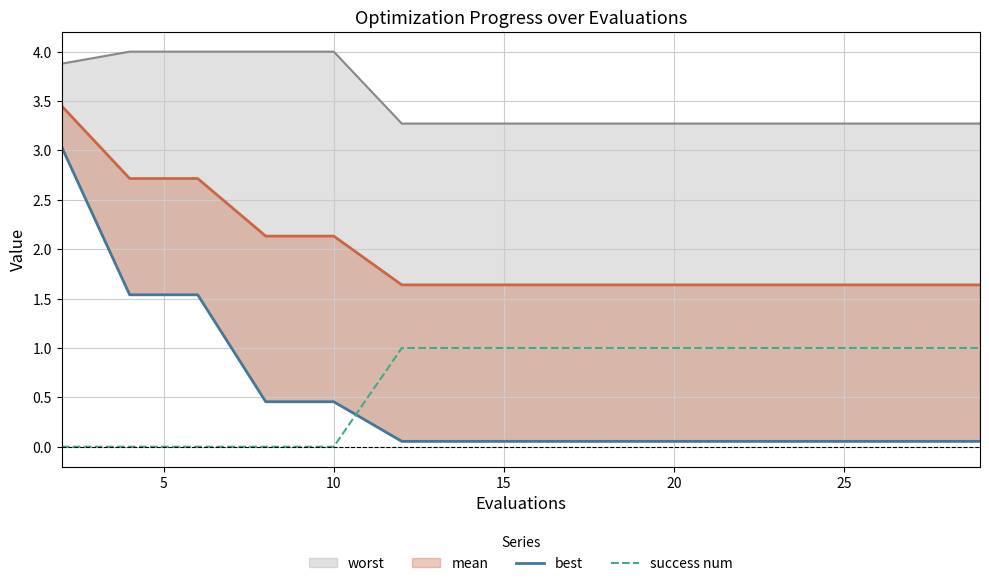

The value of success num at 15 is 1. True or false?

True